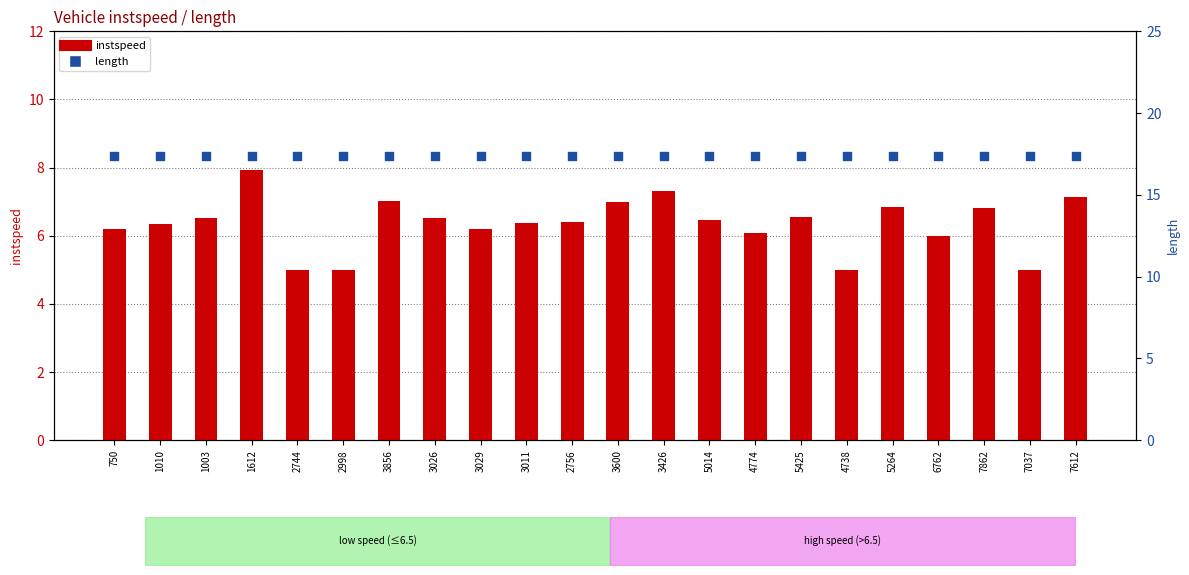

Which series contains the lowest Y value?

instspeed